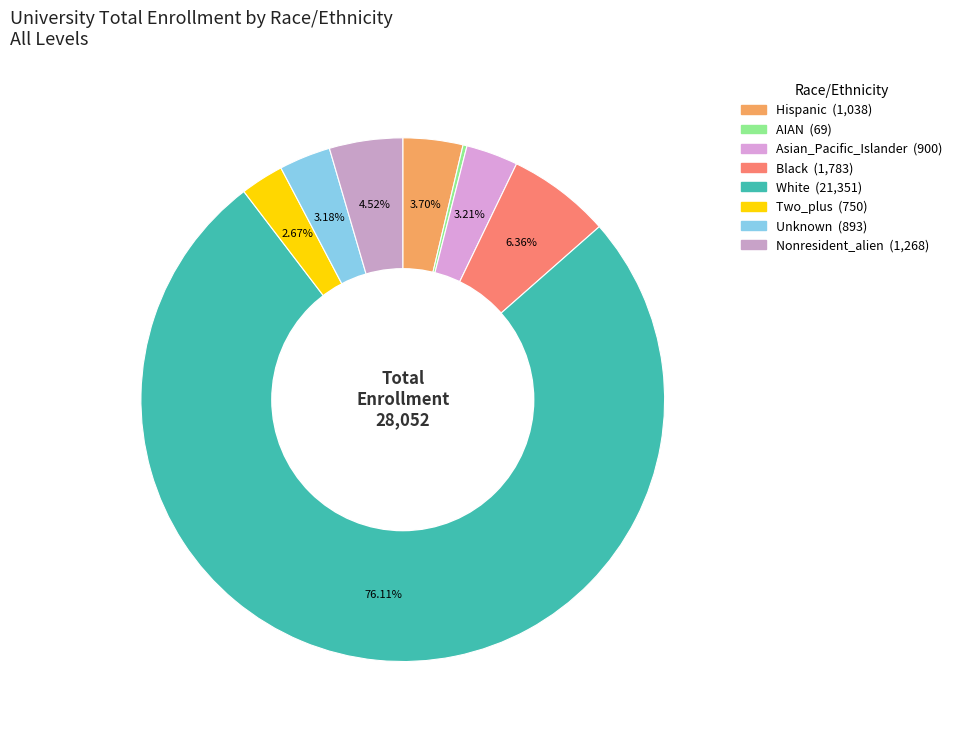

How many slices are in this pie chart?

8